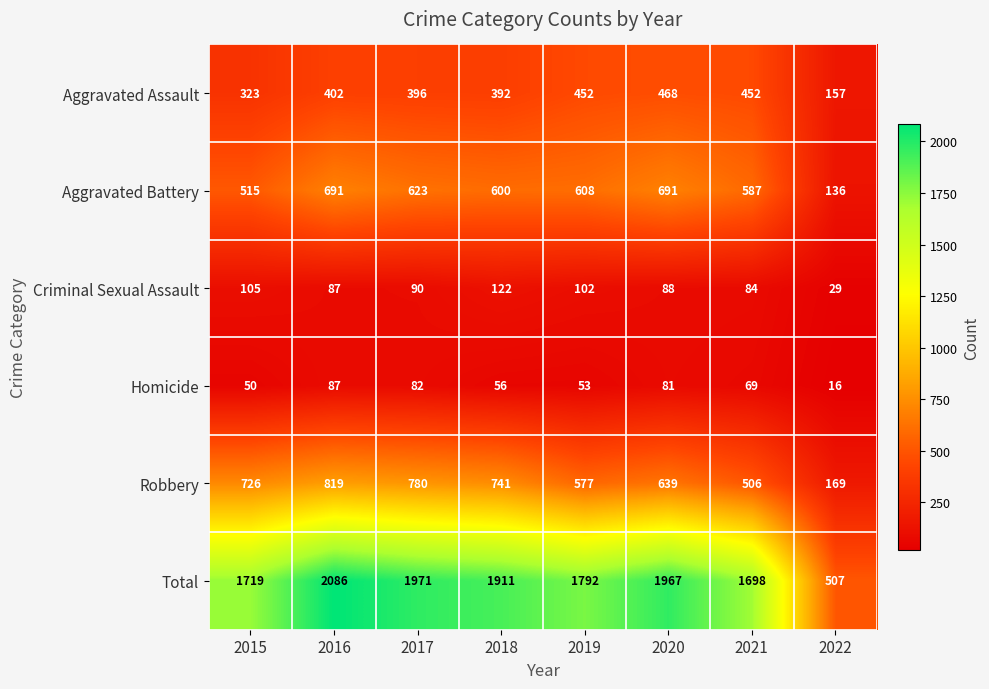

How many distinct data groups are displayed?

6